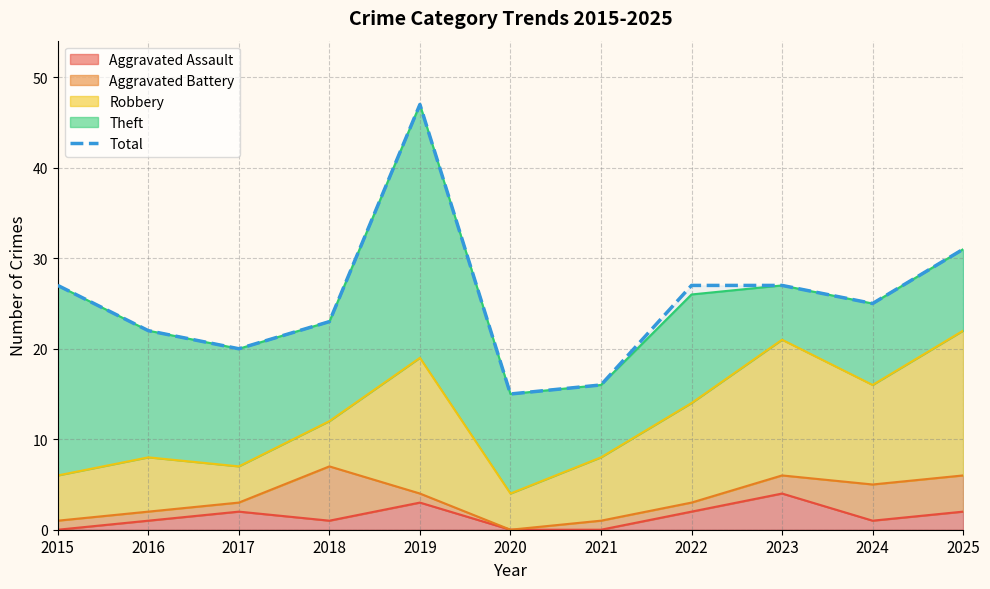

The value at 2025 is 31. True or false?

True